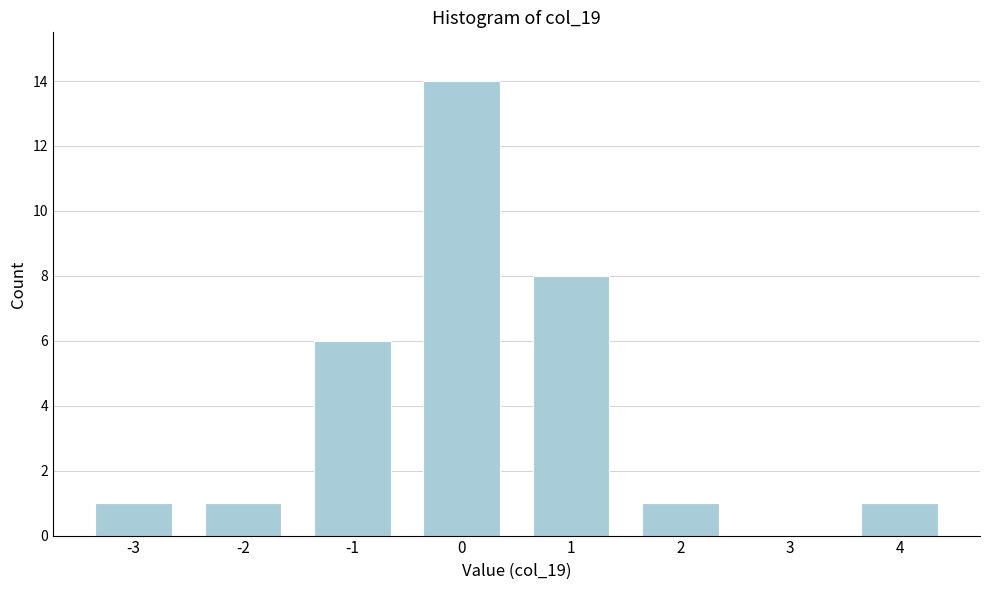

Reading left to right, what are all the values shown in this chart?

-3=1	-2=1	-1=6	0=14	1=8	2=1	3=0	4=1